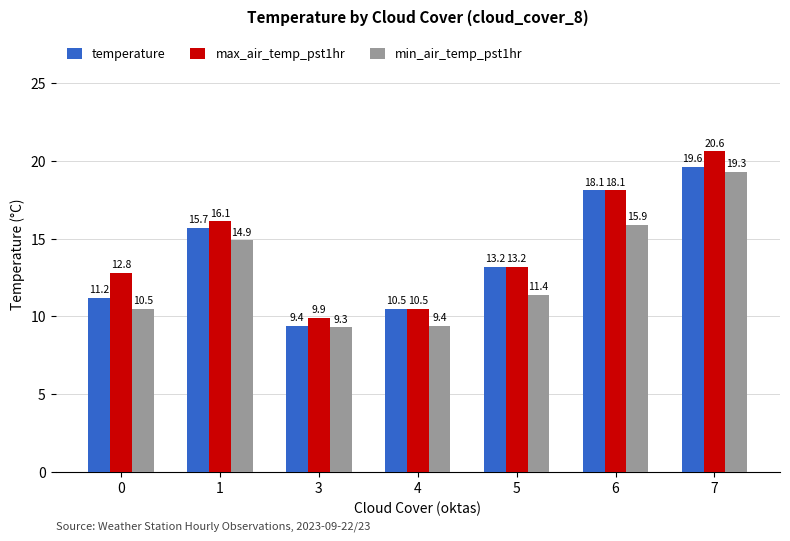

What is the difference between the highest and lowest values at 7?

1.3